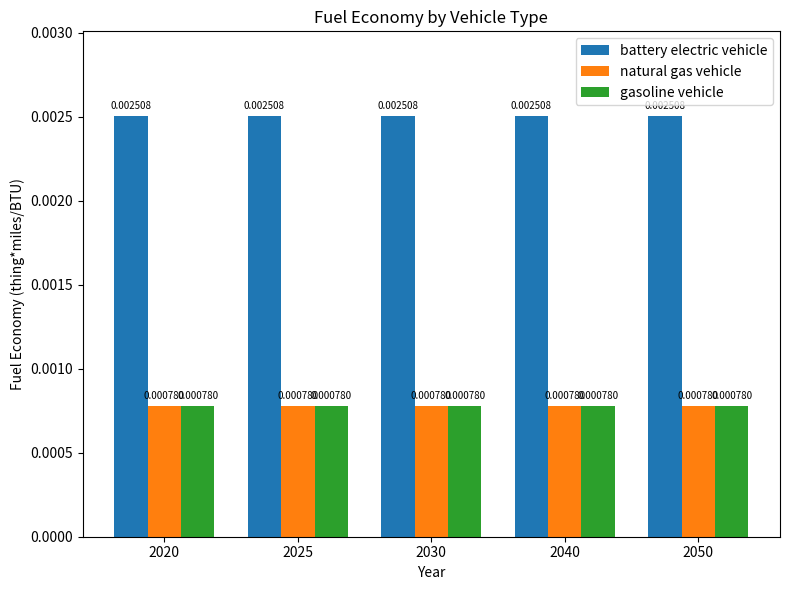

Which series has the largest total across all categories?

battery electric vehicle